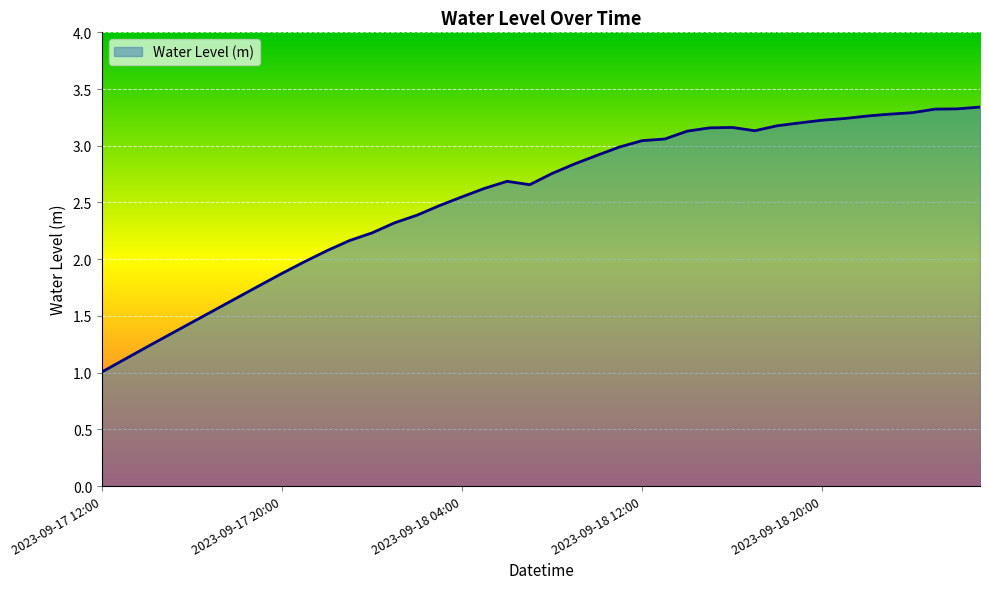

What is the difference between the maximum and minimum values?

2.3